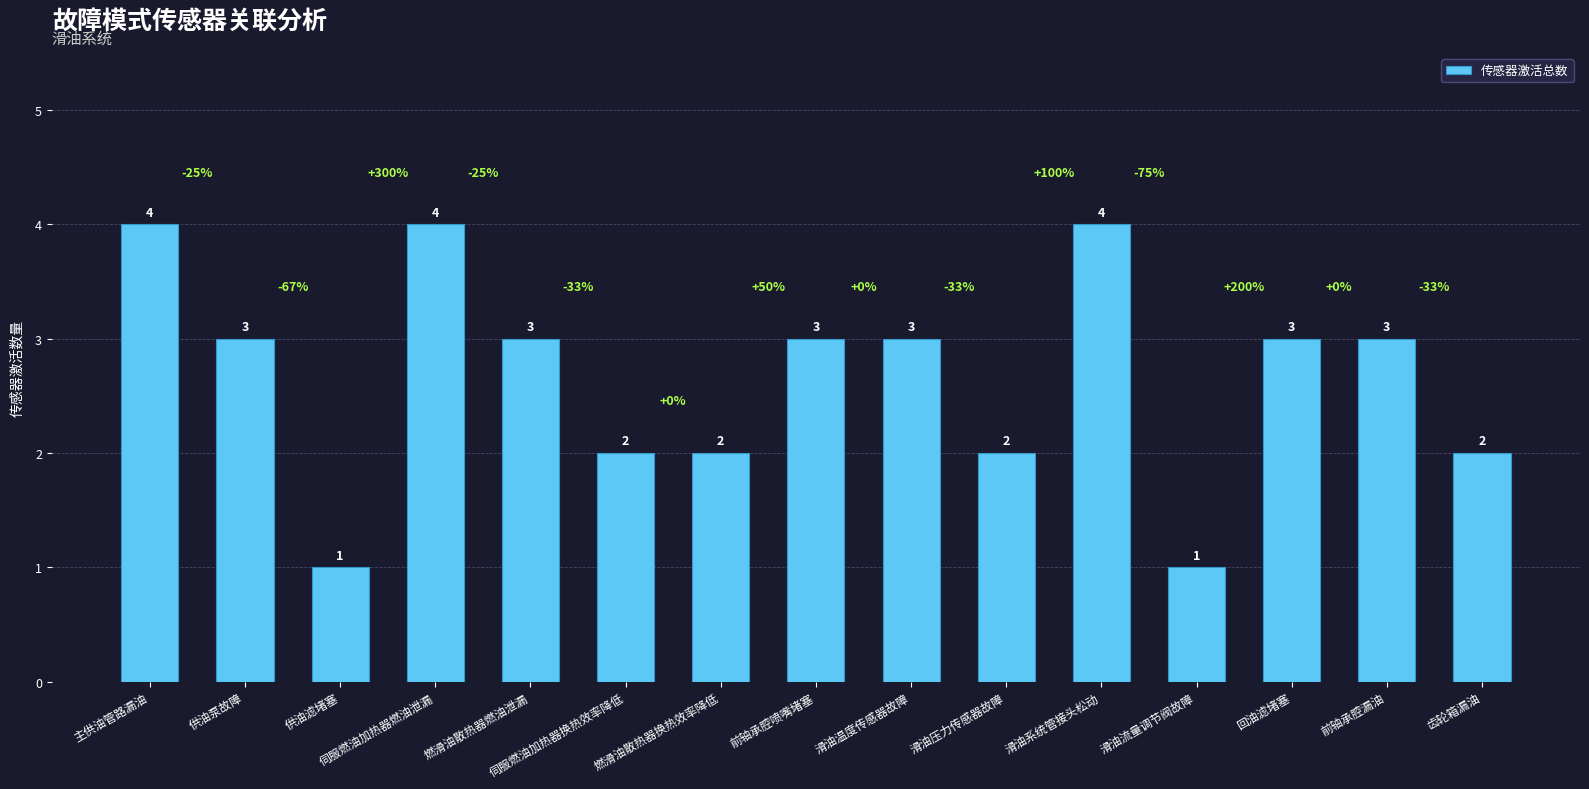

True or false: the data shows 3 at 前轴承腔喷嘴堵塞.

True